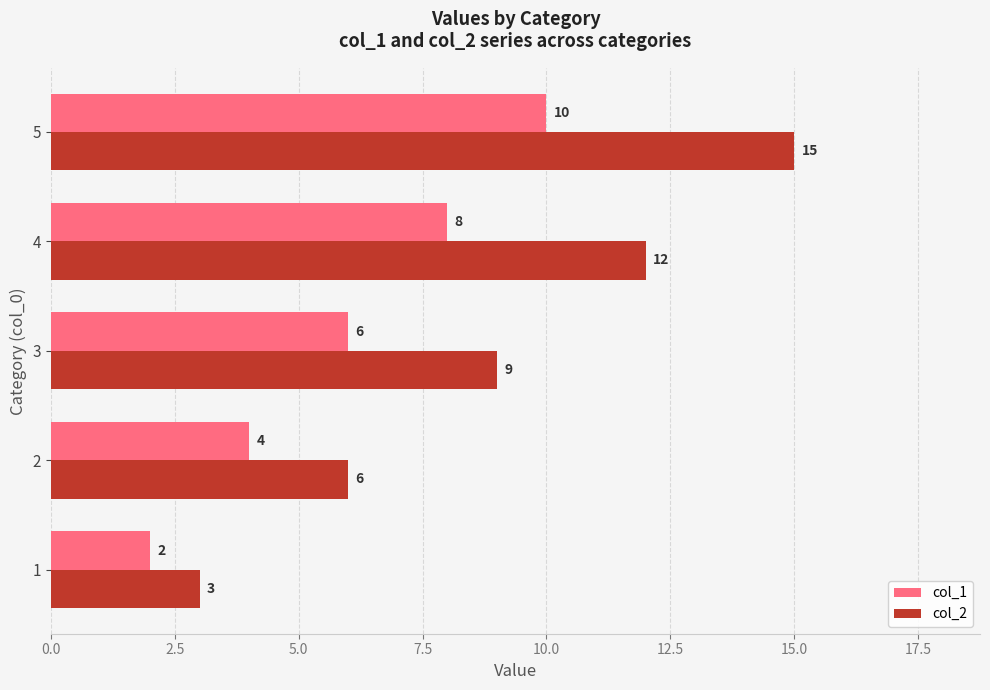

Which series has the largest total across all categories?

col_2